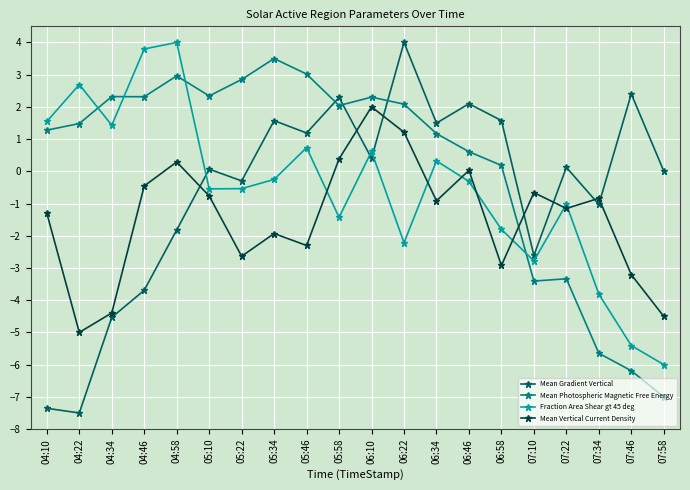

True or false: Mean Vertical Current Density has a value of -1.3 at 07:34.

False